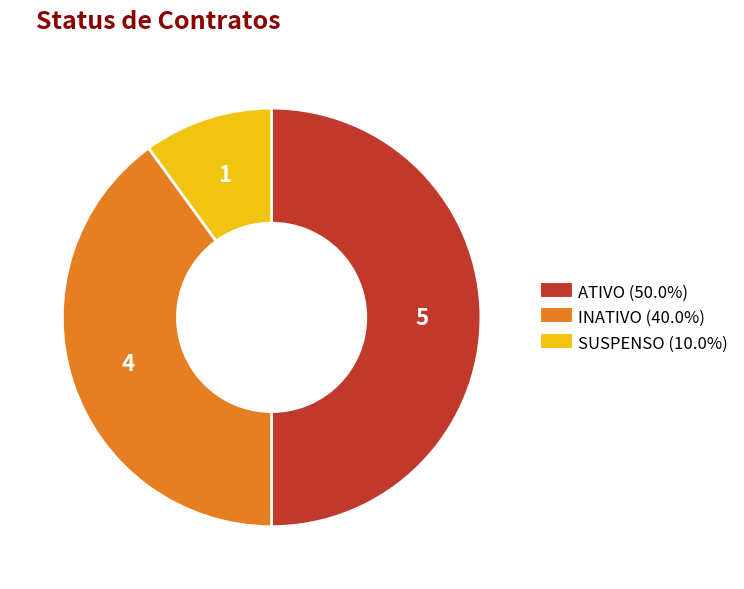

Which slice is the largest?

ATIVO